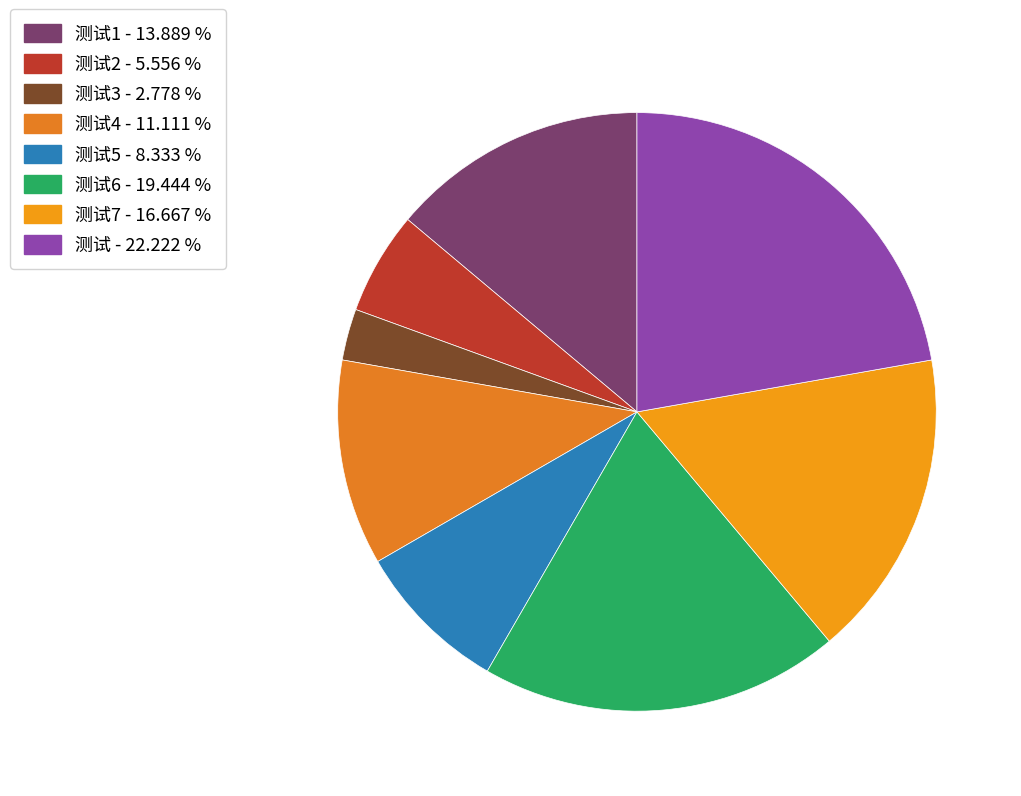

Which category has the smallest portion of the pie?

测试3